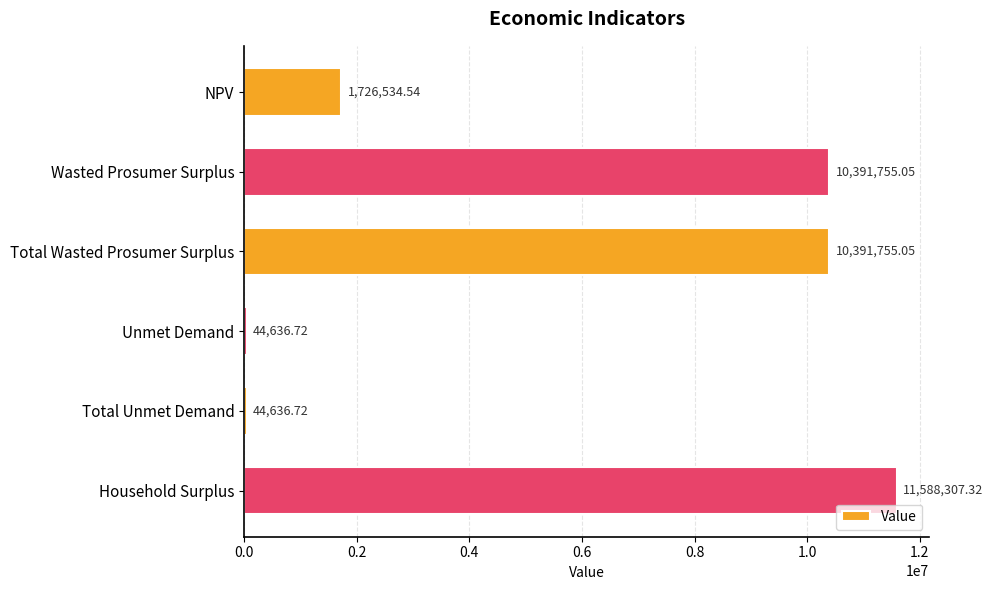

Approximately how many times larger is the value at Total Wasted Prosumer Surplus compared to NPV?

6.0